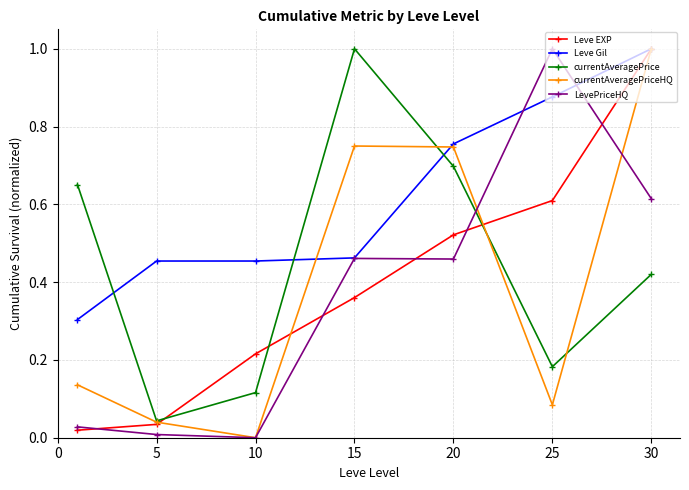

How many categories are shown in the chart?

7